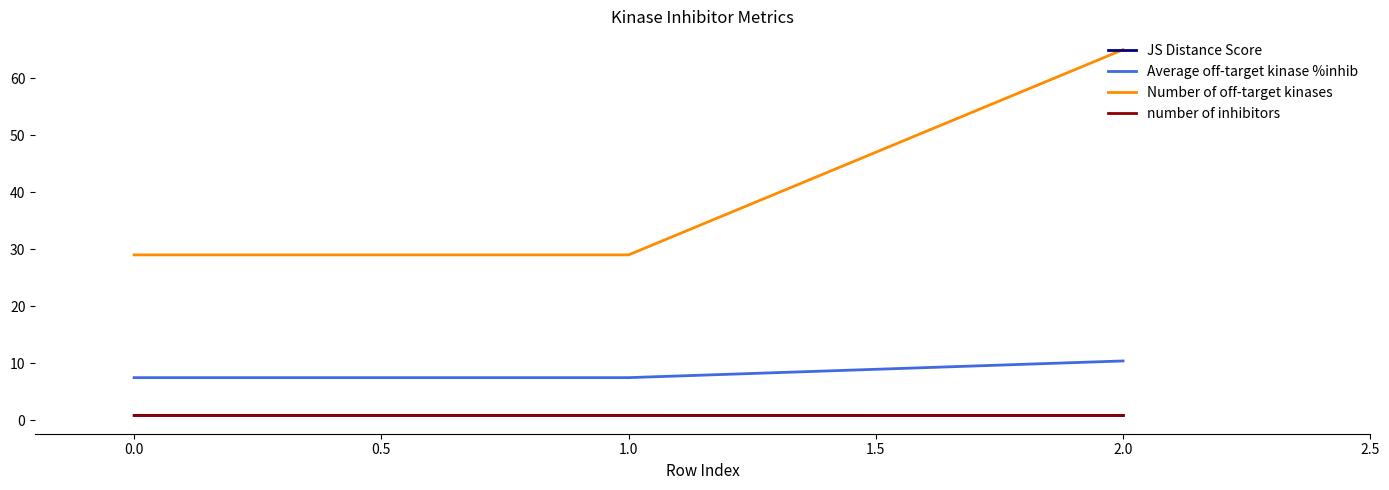

Between 0.0 and 2.0, which series saw the biggest shift?

Number of off-target kinases